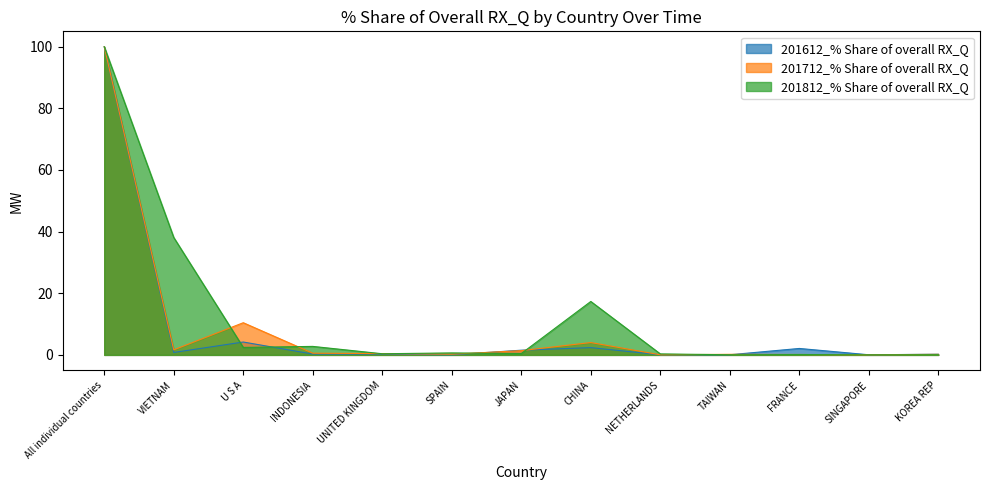

The value of 201712_% Share of overall RX_Q at All individual countries is 100.0. True or false?

True